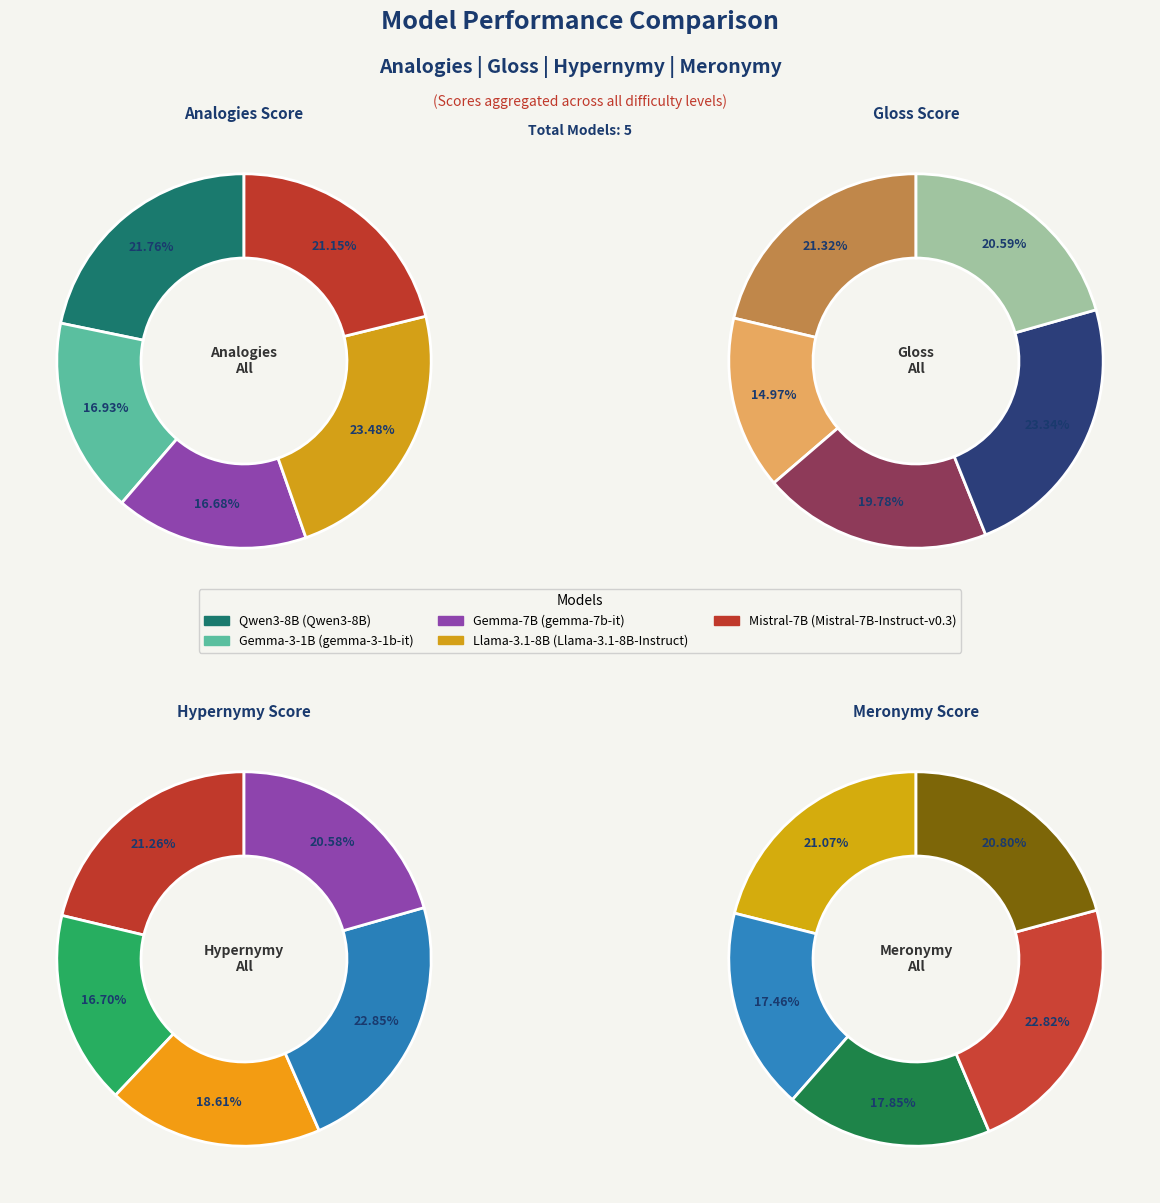

Count the number of slices in the pie.

5